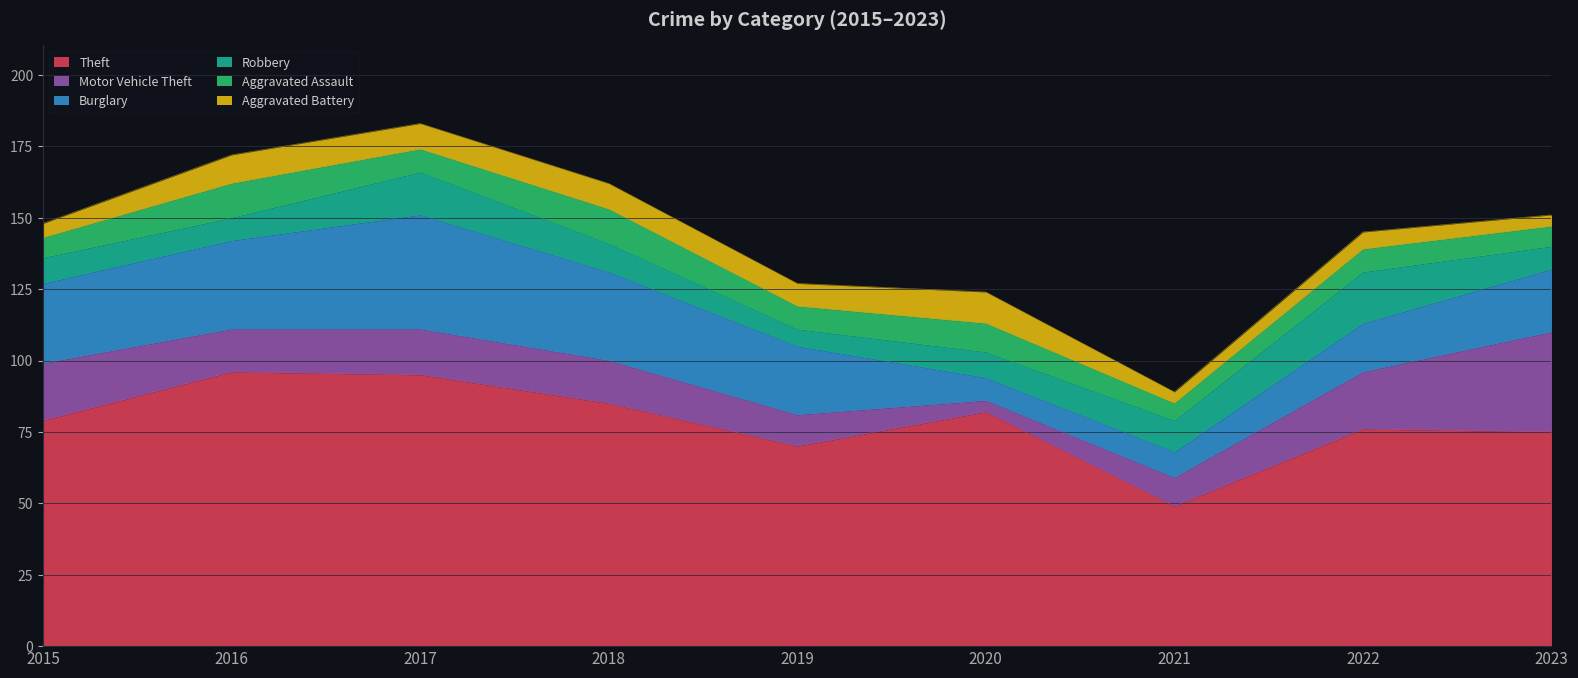

How many data points in Theft are less than 79?

4